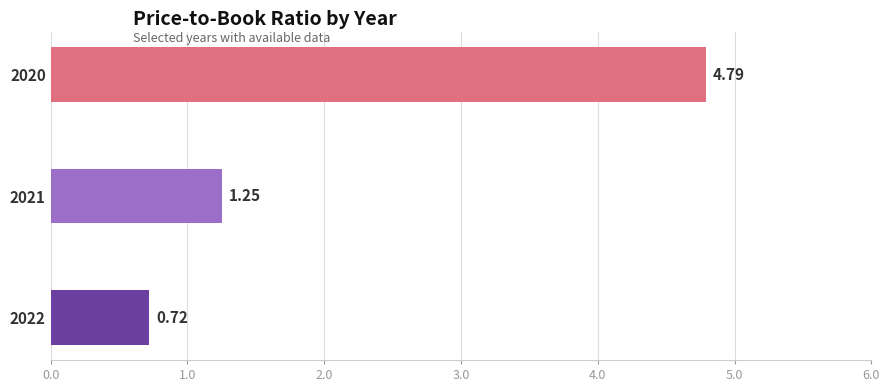

Count the number of values greater than 1.

2